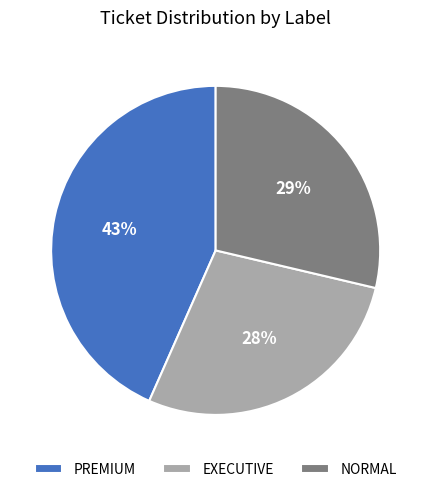

Count the number of slices in the pie.

3